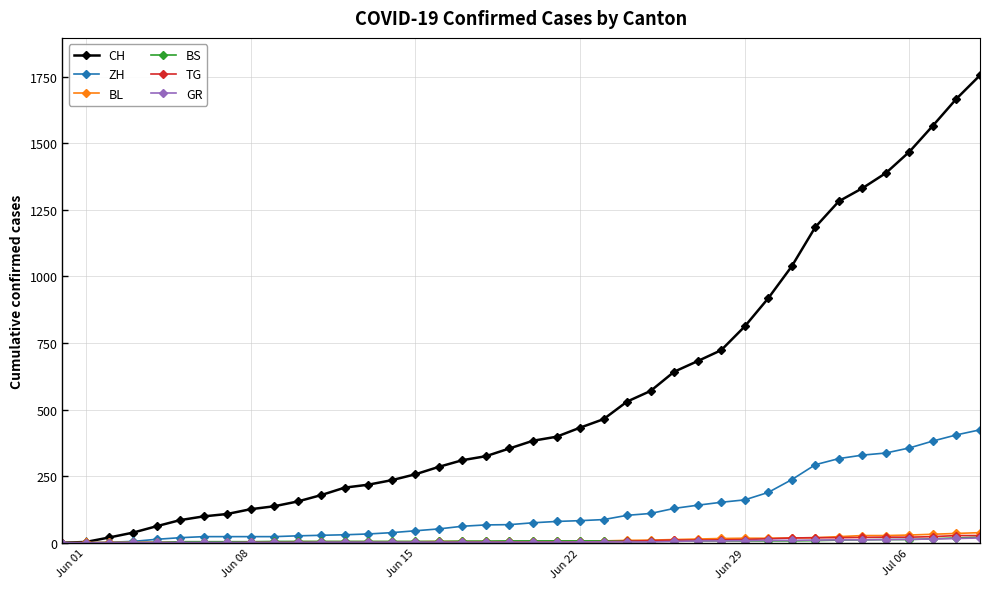

How many distinct data groups are displayed?

6